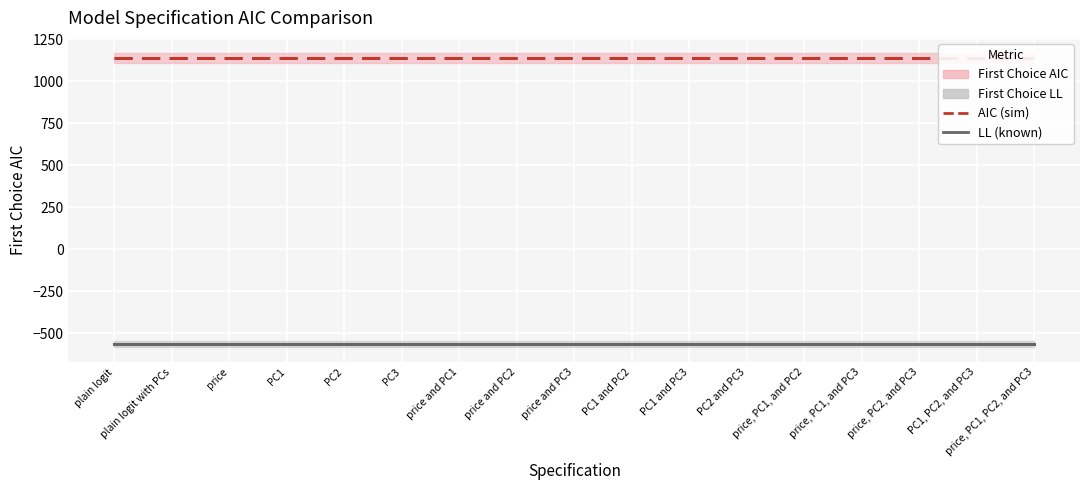

What is the spread (max minus min) of values at price, PC2, and PC3?

1702.9